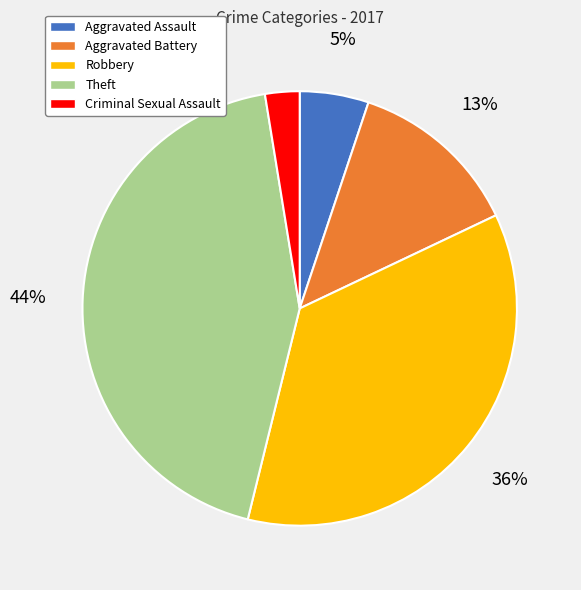

What percentage is the Robbery slice, to the nearest percent?

36%